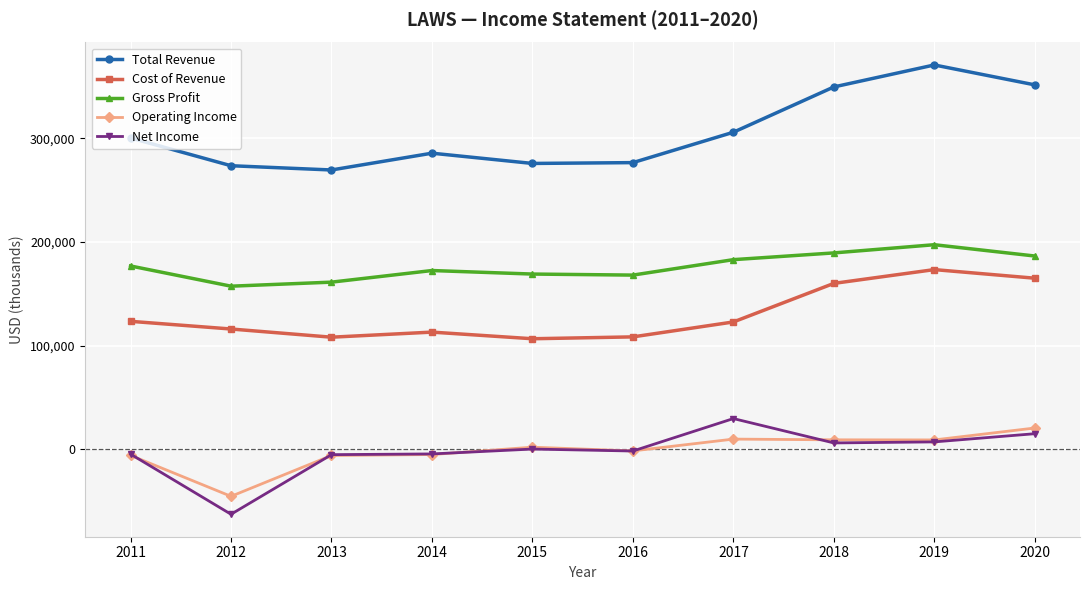

At which category does the chart reach its peak across all series?

2019